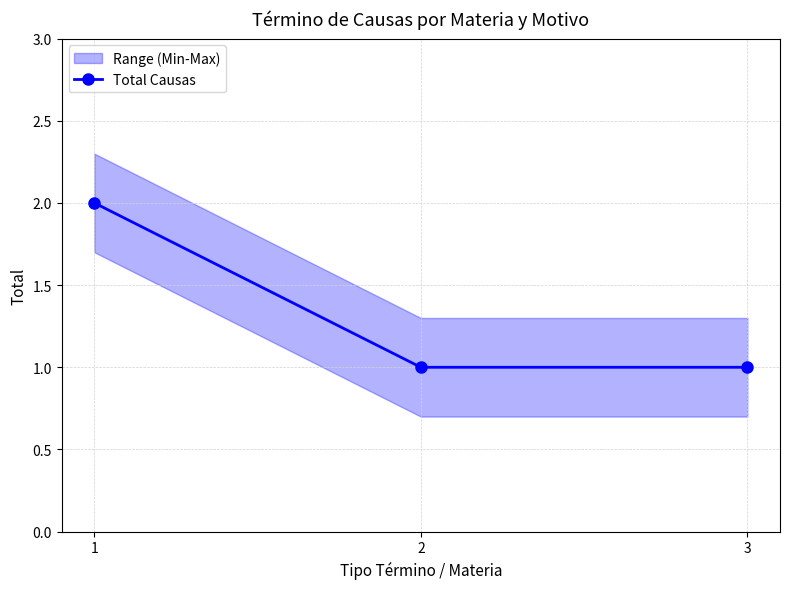

The chart shows a value of 1 at 1. True or false?

False